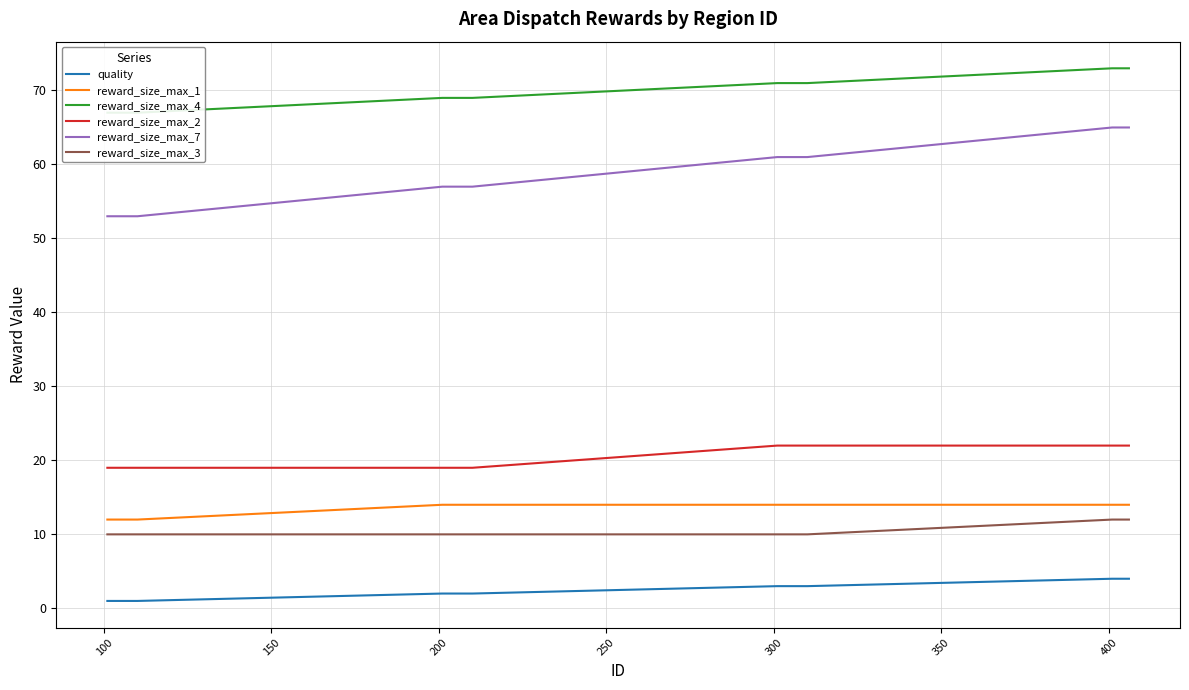

What is the difference between the maximum and minimum values in the reward_size_max_2 series?

3